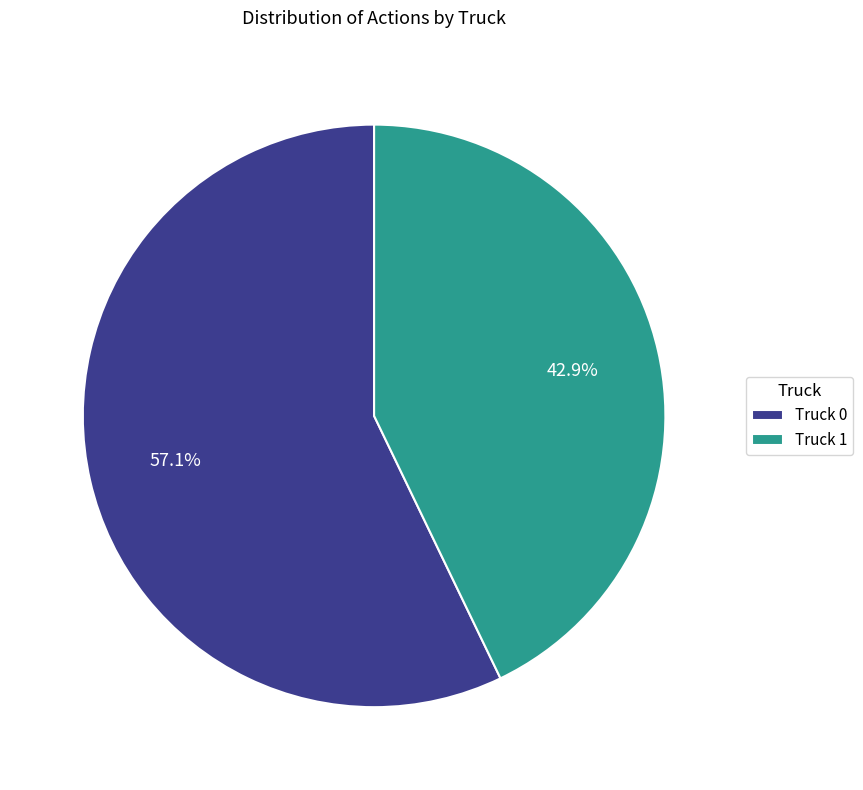

Does Truck 0 account for over 50% of the chart?

Yes